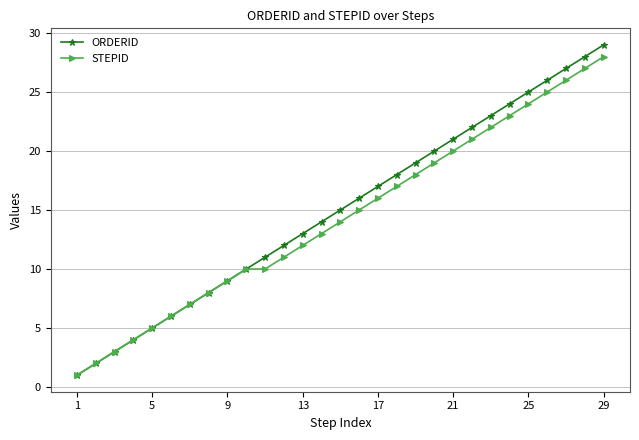

Which series has the widest spread of values?

ORDERID